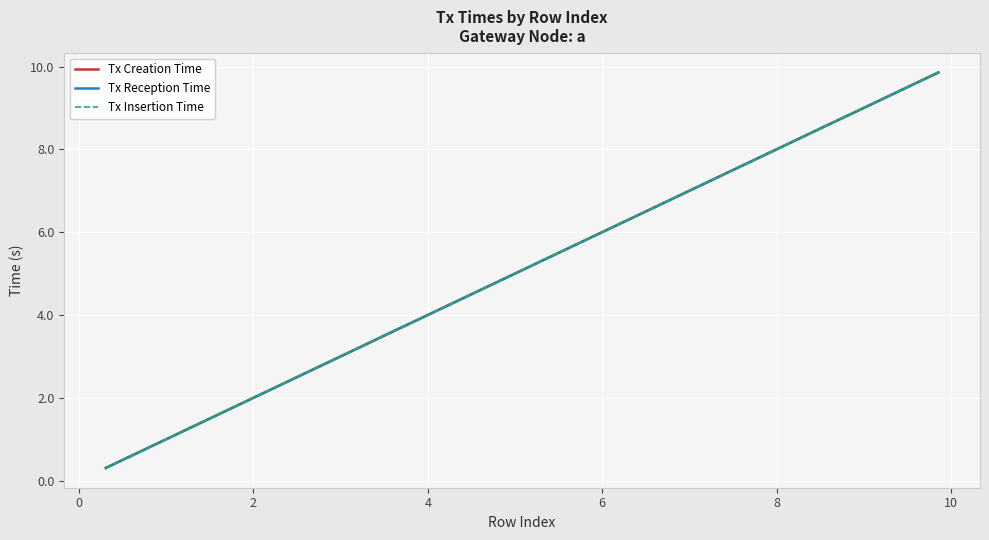

What is the maximum value shown in the chart?

9.9